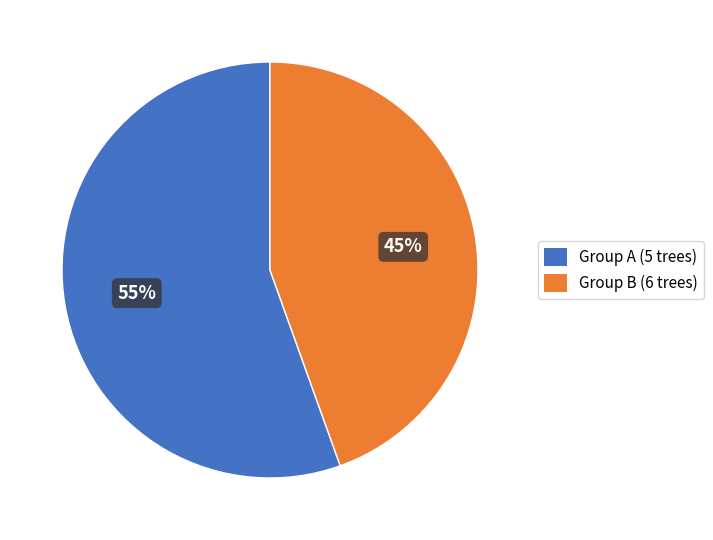

True or false: Group B (6 trees) accounts for 34% of the total.

False